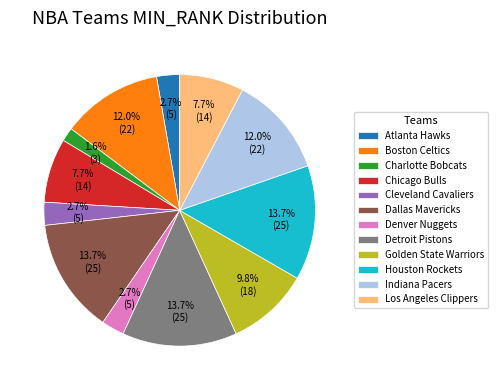

True or false: Los Angeles Clippers accounts for 17% of the total.

False